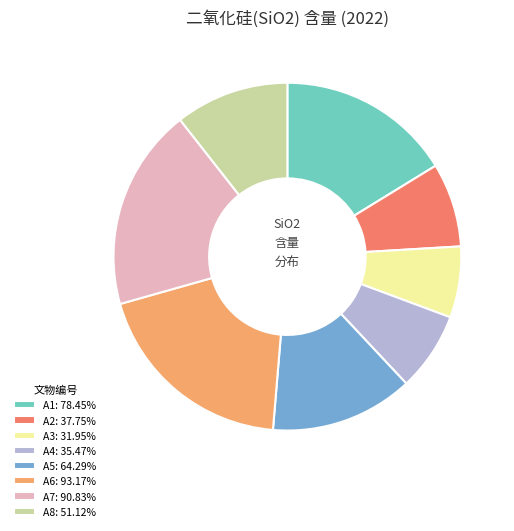

Is the sum of A2: 37.75% and A7: 90.83% greater than half?

No